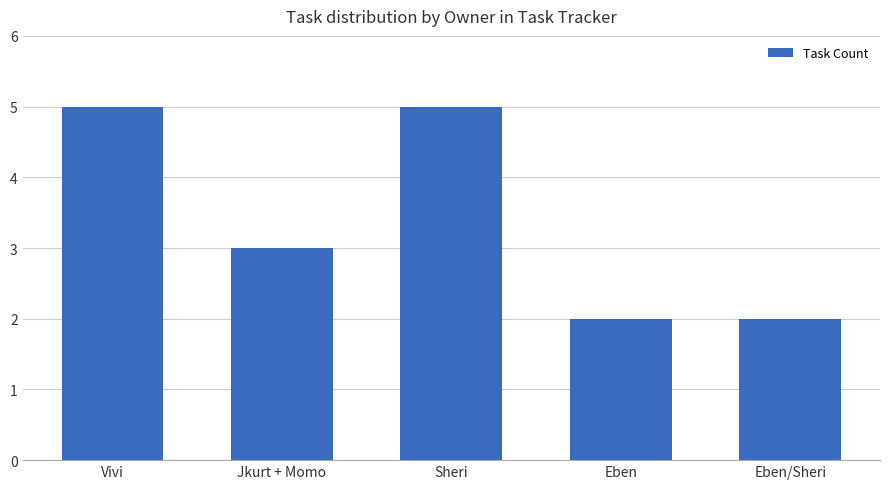

The chart shows a value of 3 at Vivi. True or false?

False